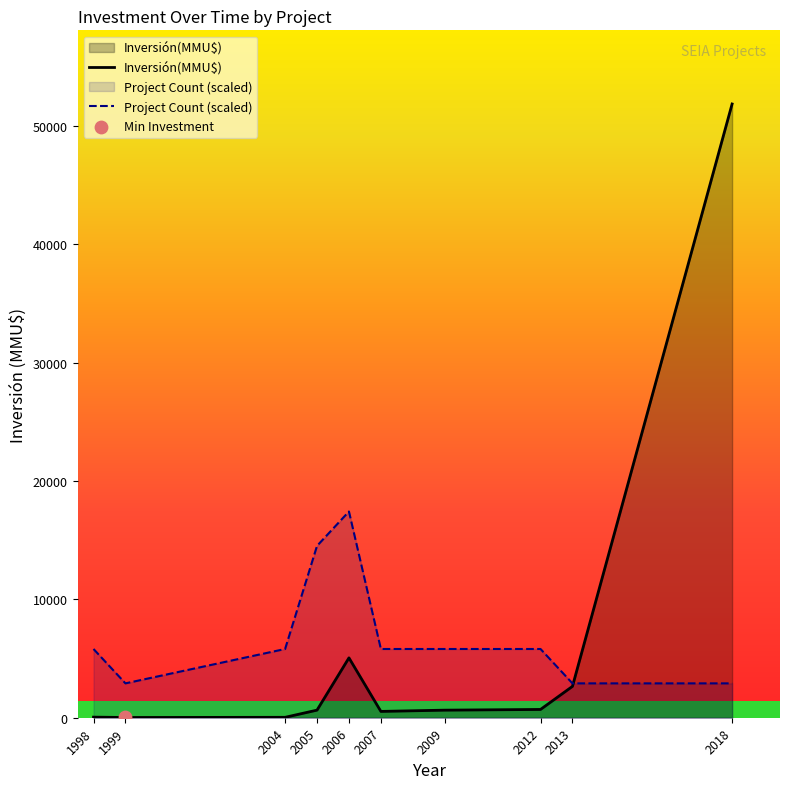

Which series contains the highest Y value?

Inversión(MMU$)